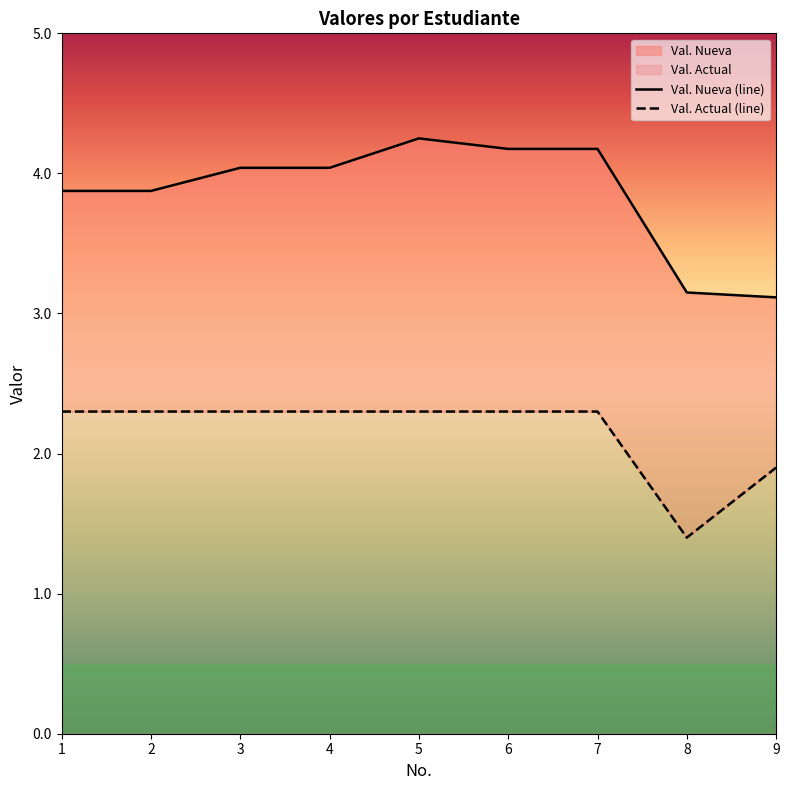

List the series in order of their peak value, lowest first.

Val. Actual, Val. Nueva